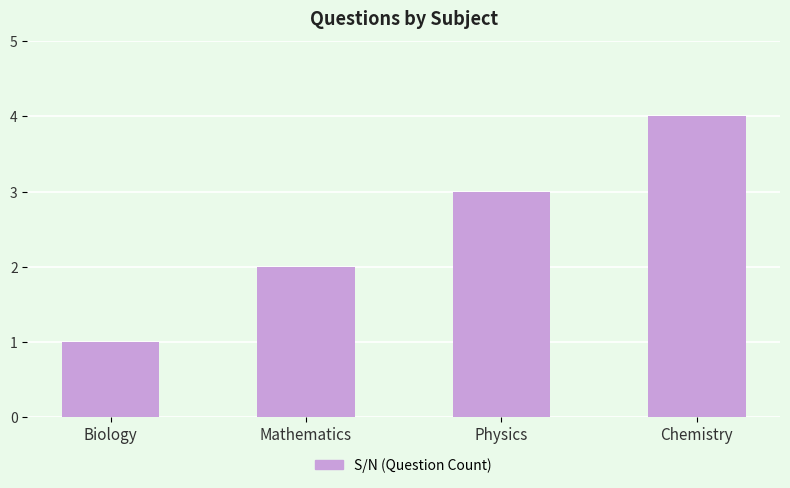

What is the greatest value displayed?

4